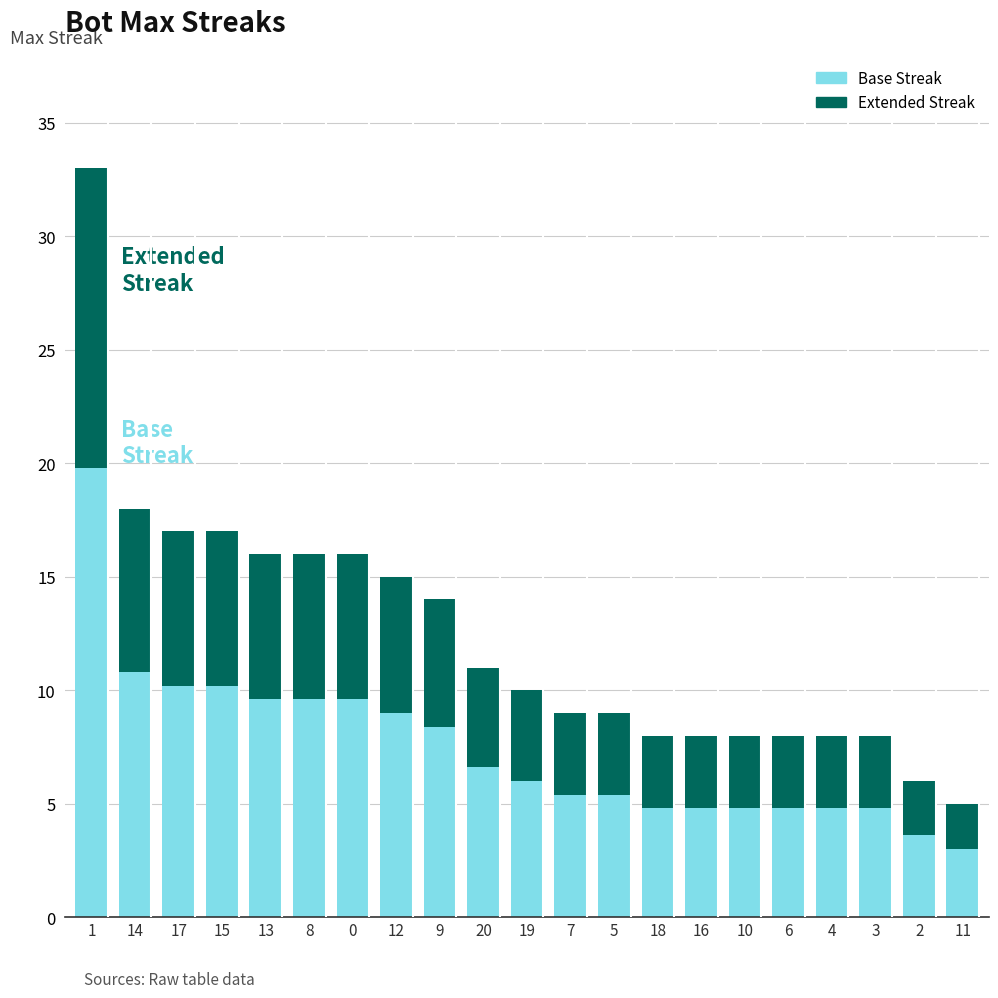

True or false: Base Streak has a value of 4.8 at 10.

True